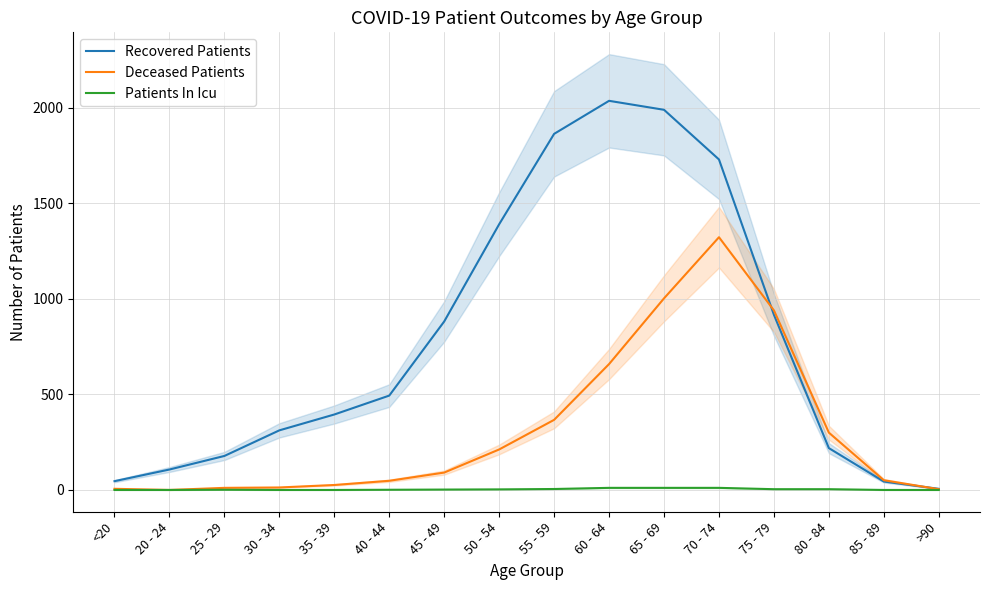

The Patients In Icu series shows 7 at 85 - 89. True or false?

False